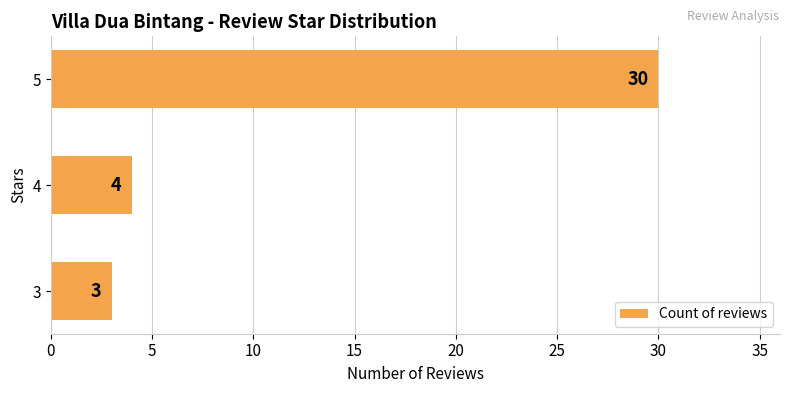

Reading top to bottom, transcribe all the data shown in this chart.

5=30	4=4	3=3